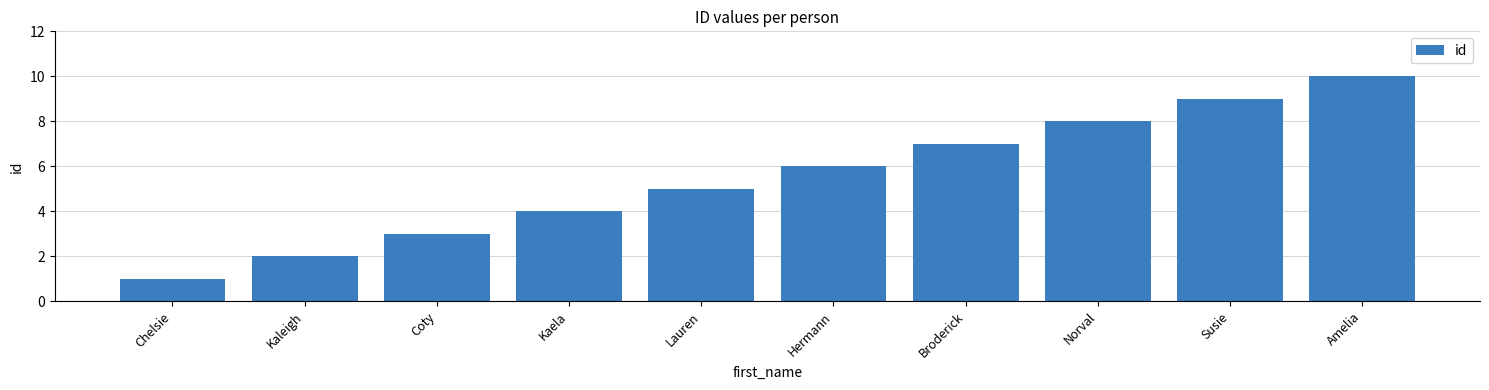

How many bars are there in total?

10